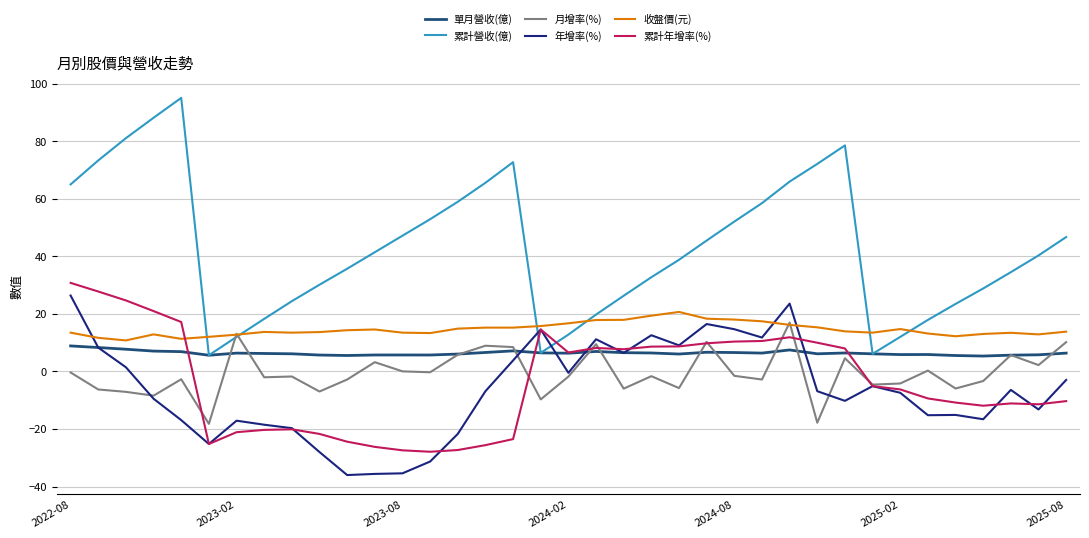

What are all the series names shown in the legend?

單月營收(億), 累計營收(億), 月增率(%), 年增率(%), 收盤價(元), 累計年增率(%)